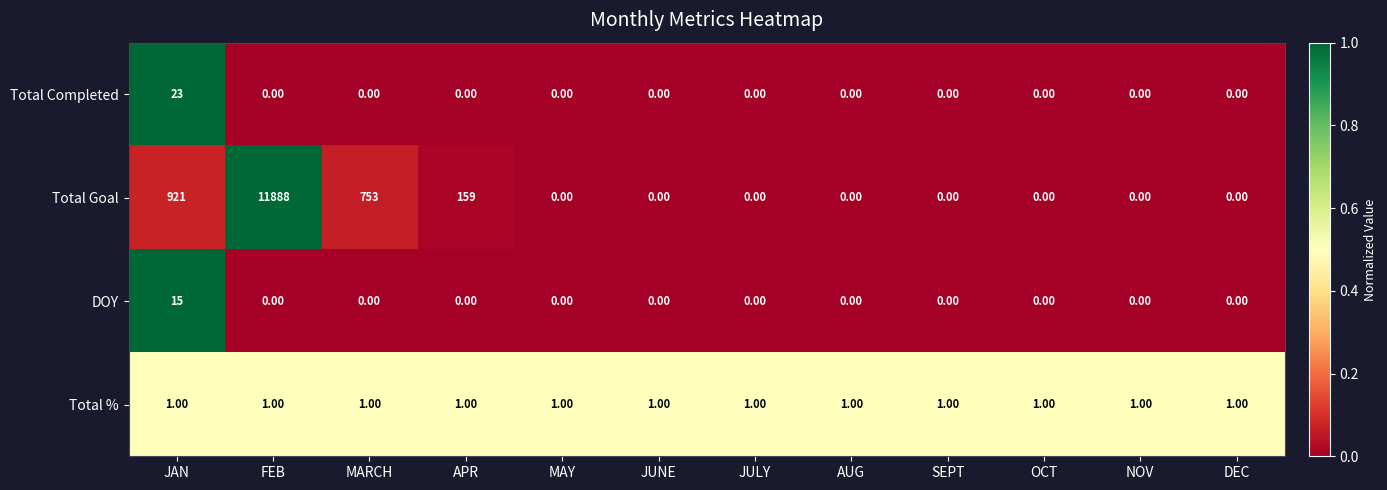

Rank the series at JAN from lowest to highest value.

Total %, DOY, Total Completed, Total Goal